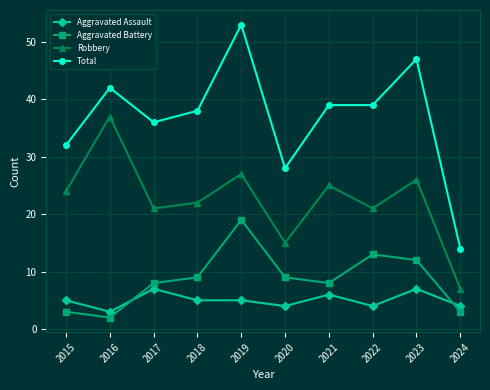

How many lines are shown in the chart?

4